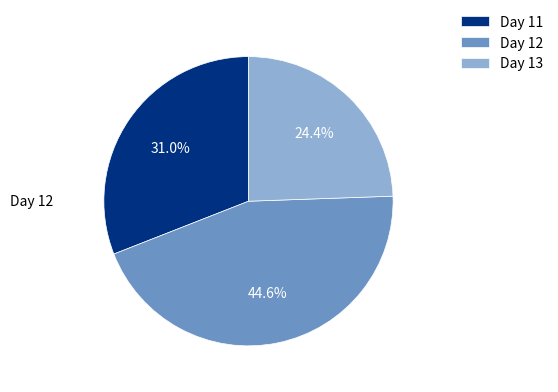

How many segments does this pie chart have?

3